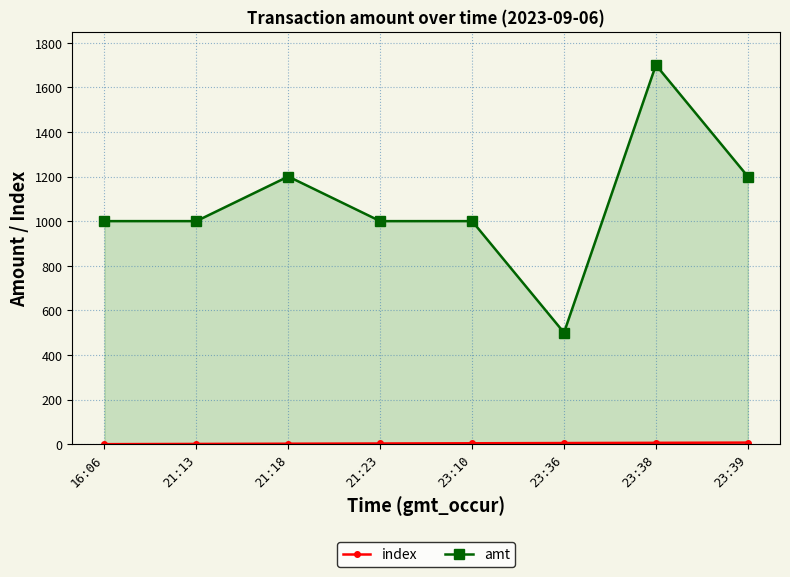

Reading right to left, extract all data points from this chart.

index: 7.0	6.0	5.0	4.0	3.0	2.0	1.0	0.0
amt: 1200.0	1700.0	500.0	1000.0	999.9	1200.0	1000.0	1000.0